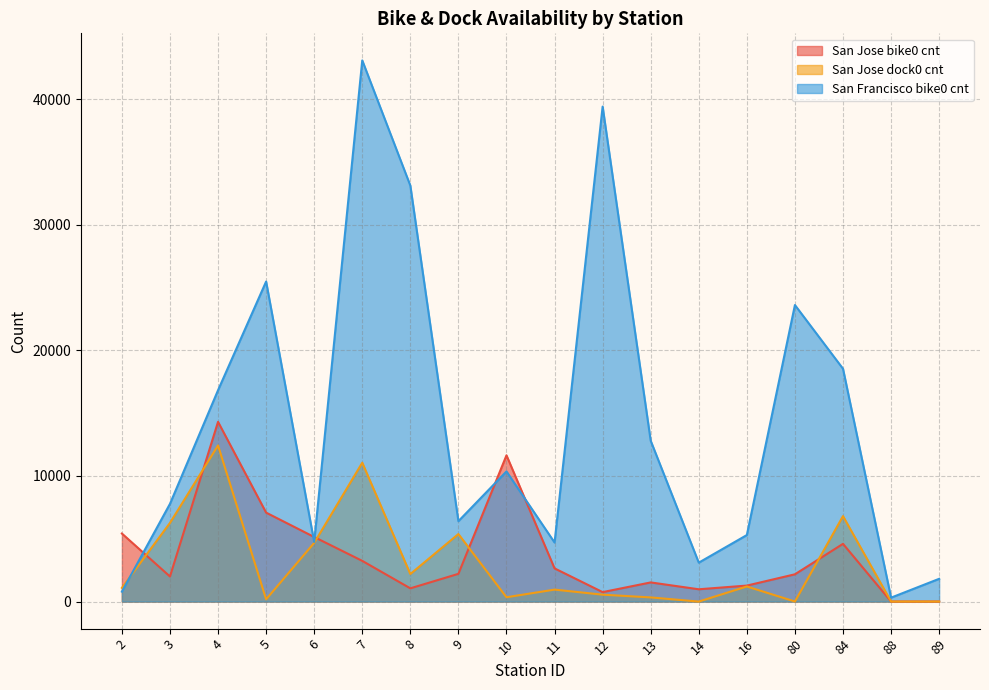

At which label does San Jose dock0 cnt reach its peak?

4